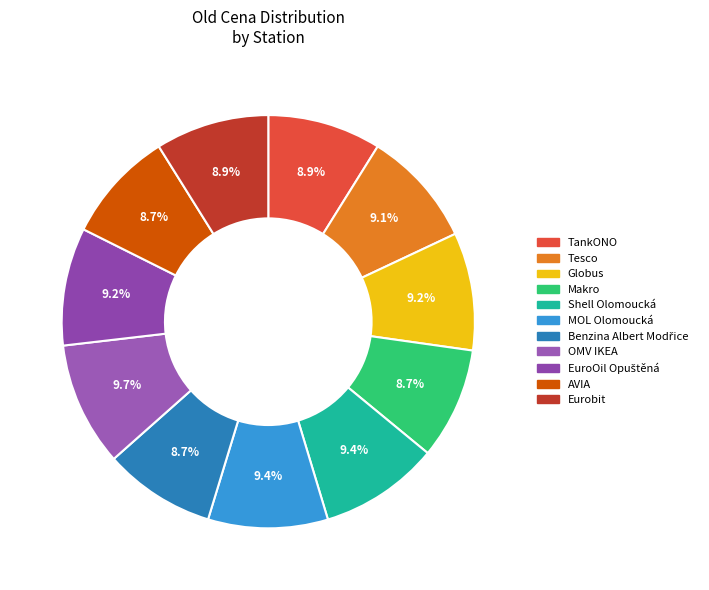

Count the number of slices in the pie.

11